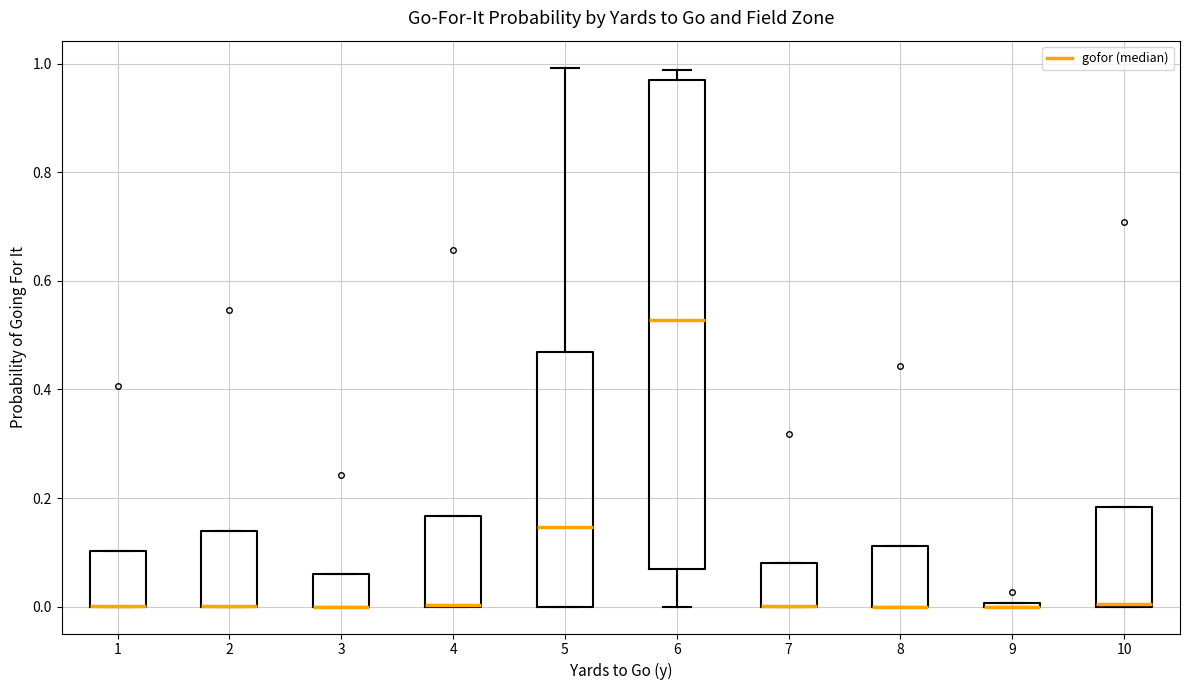

Comparing the boxes themselves (not the whiskers), which one is the tallest?

6